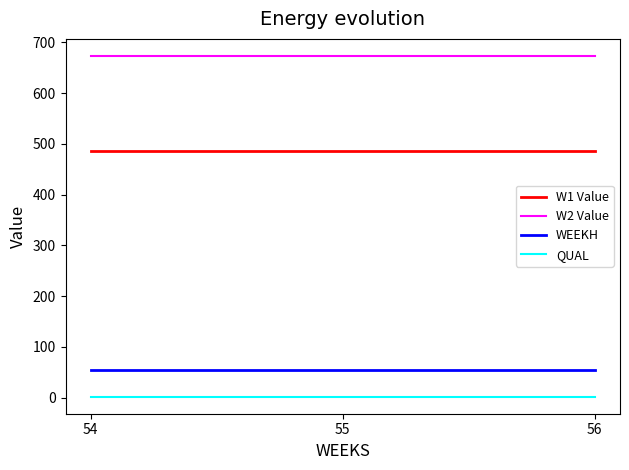

Does the chart display data point markers on the line(s)?

No